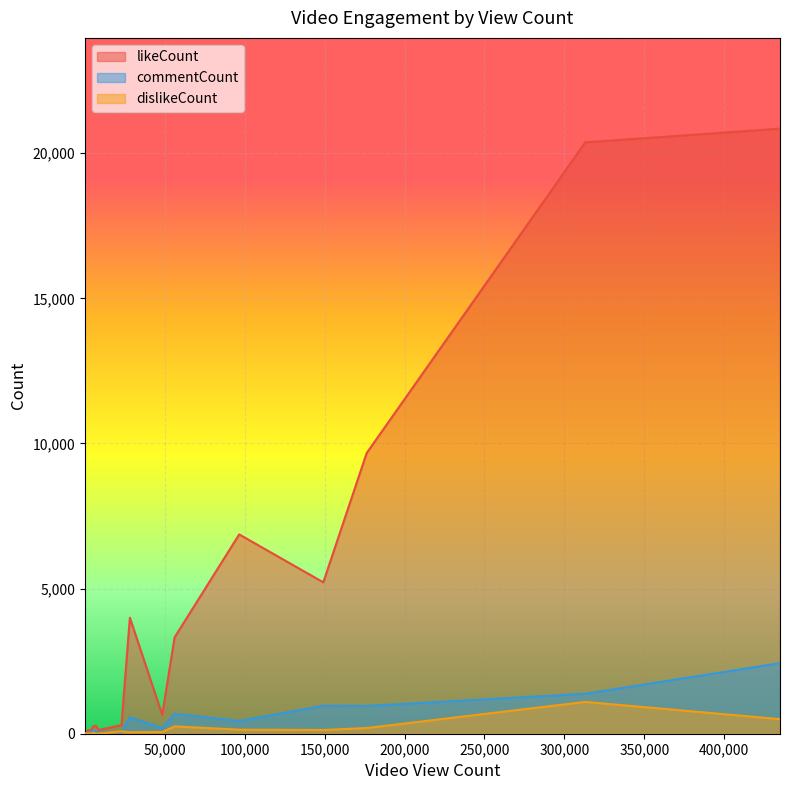

What is the greatest value displayed?

20847